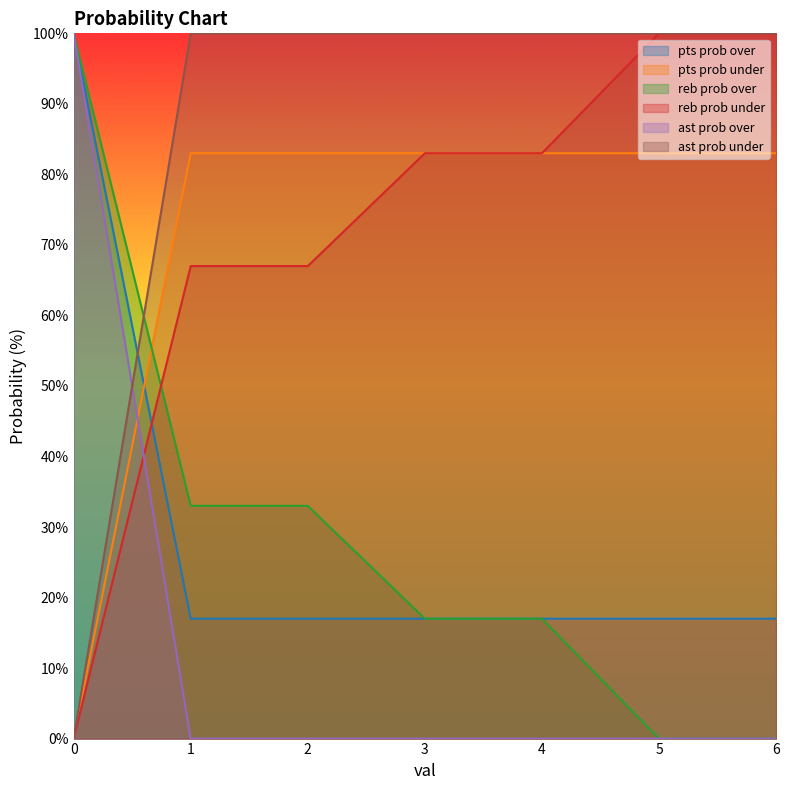

Is it true that pts prob under equals 58 at 2?

False